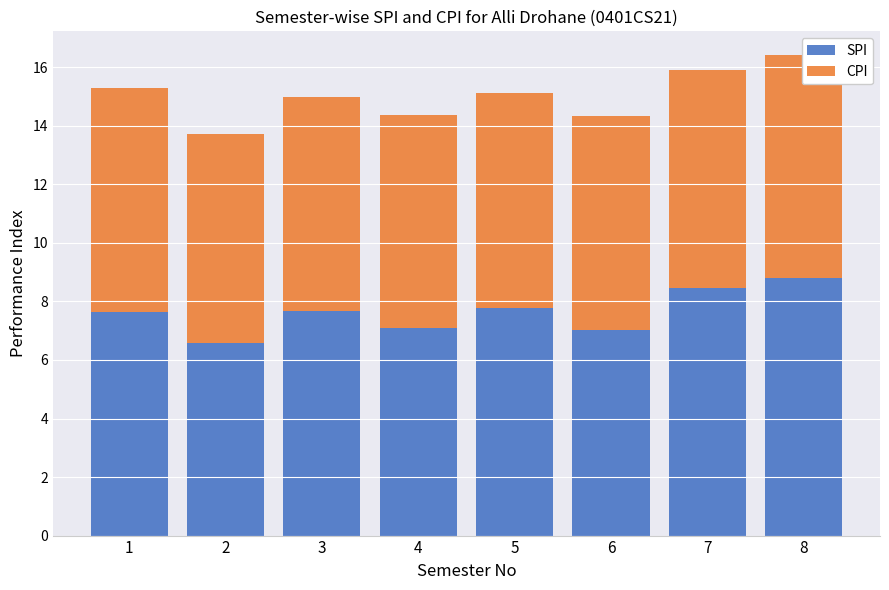

Are the bars grouped side by side (vs. stacked)?

No